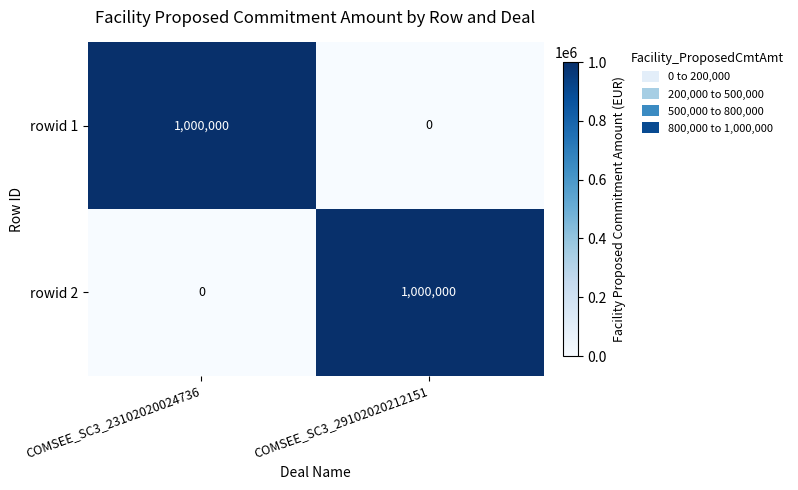

What is the greatest value displayed?

1000000